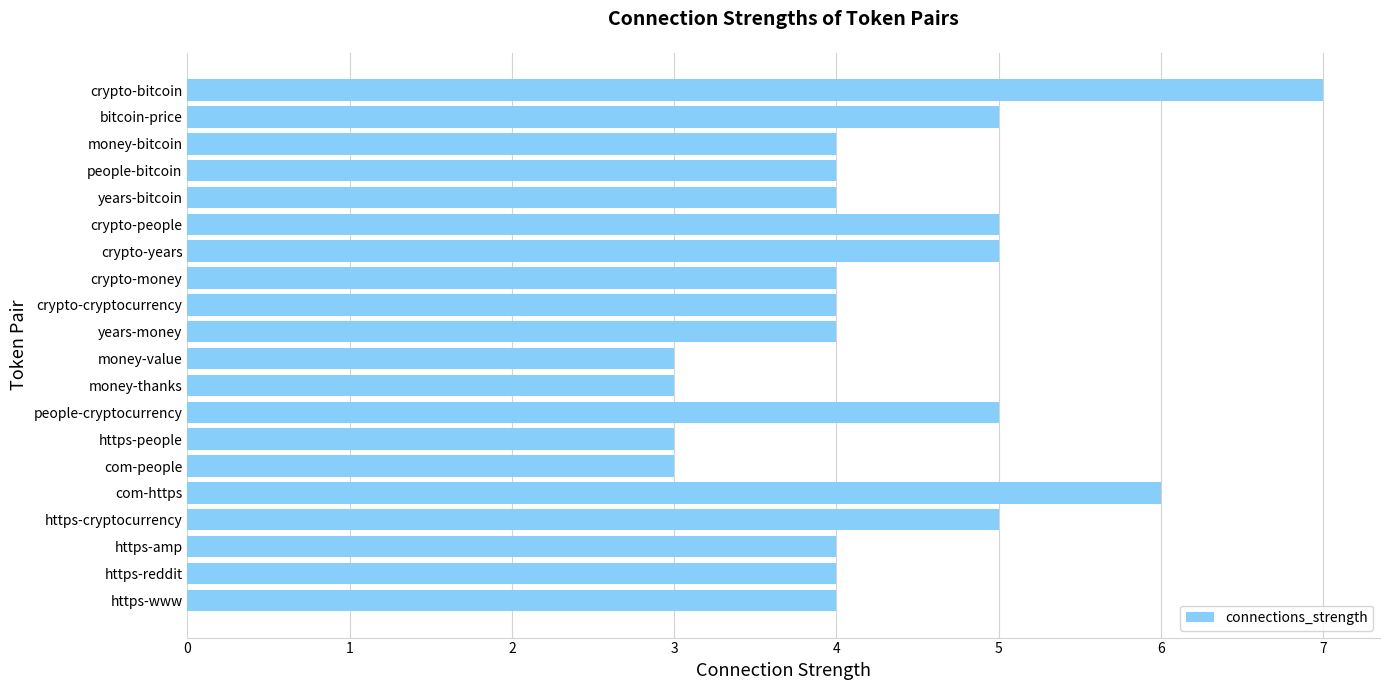

Approximately how many times larger is the value at crypto-years compared to crypto-people?

1.0